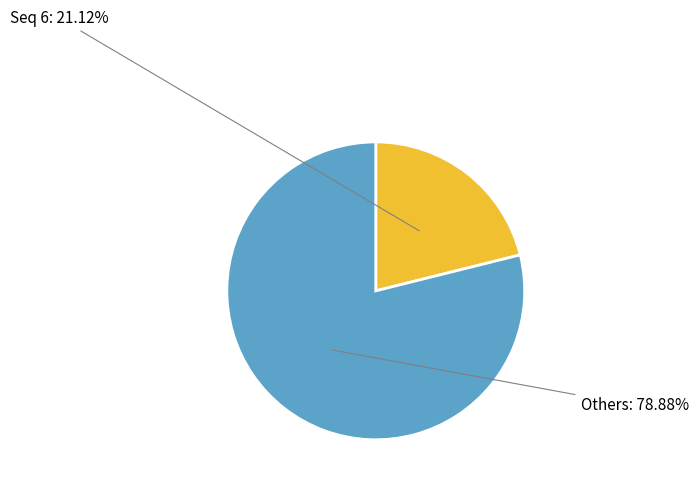

Does any single category account for the majority?

Yes